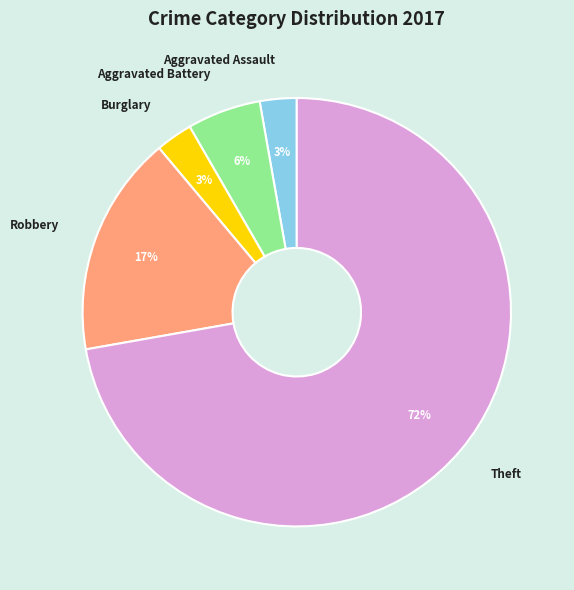

Which slice is the largest?

Theft